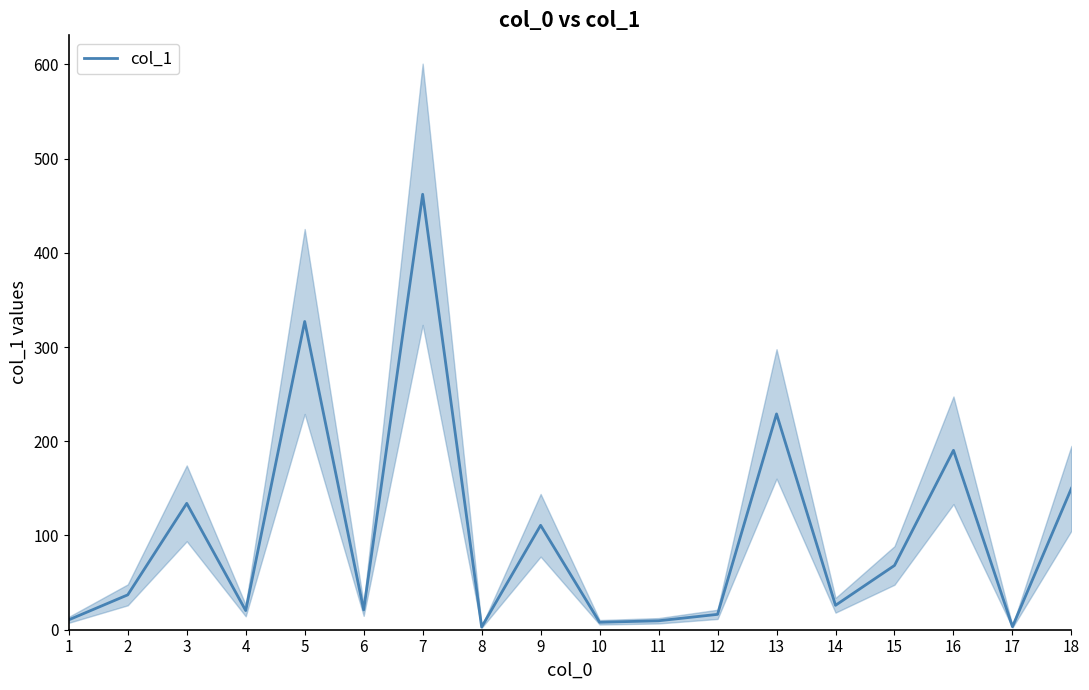

Where is the first local maximum?

3